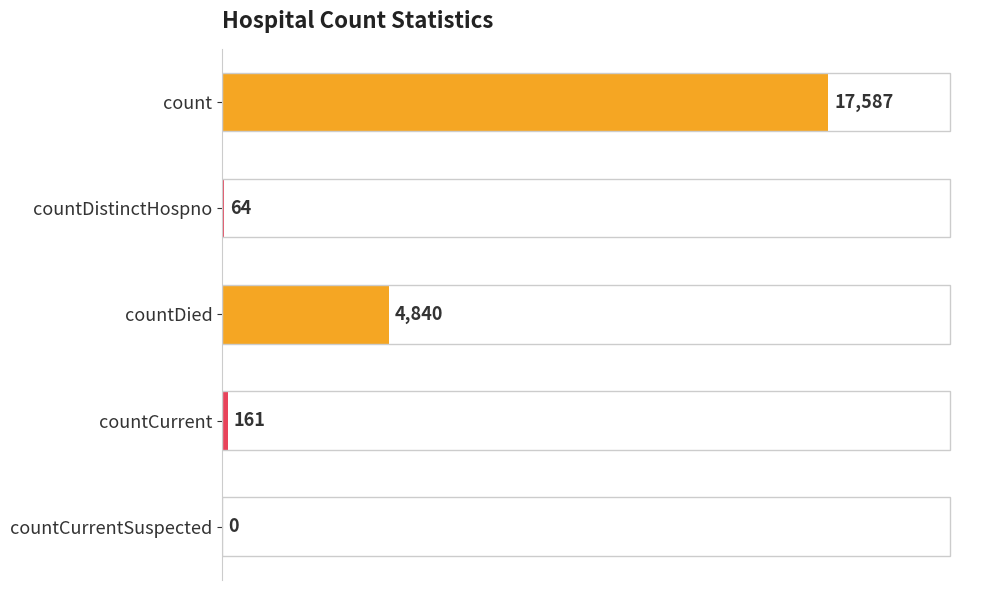

True or false: the data shows 7678 at countDied.

False